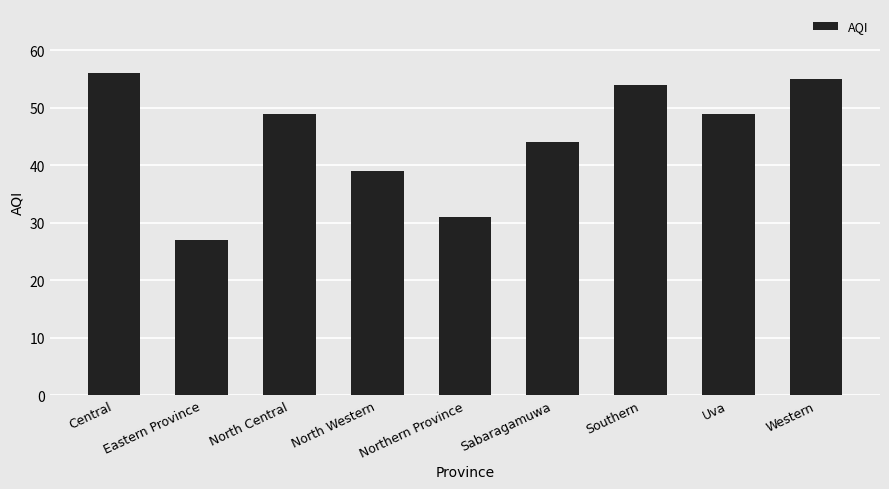

What is the greatest value displayed?

56